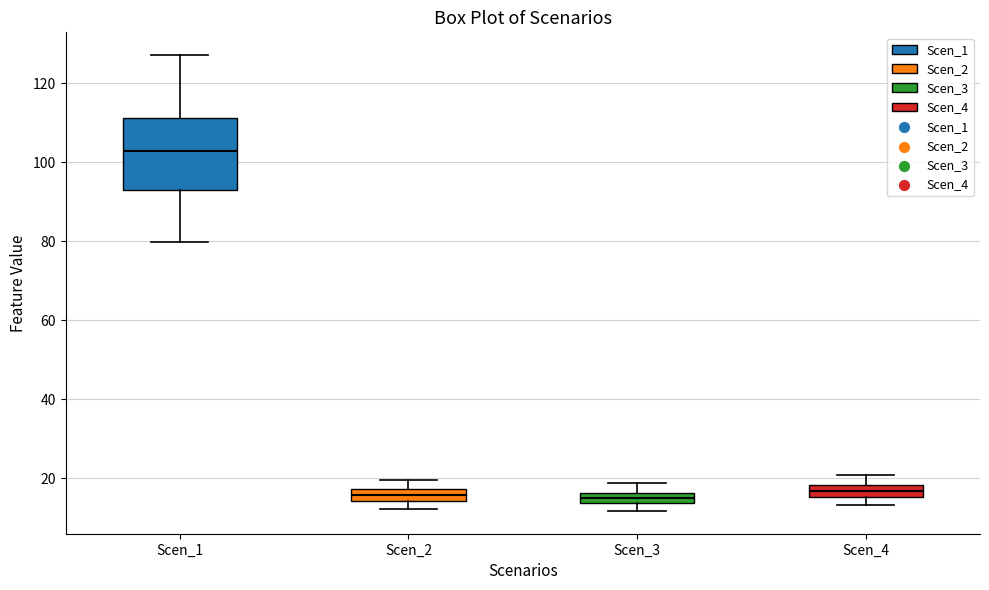

Where does the median line of the box for Scen_2 sit on the y-axis? The values are not printed on the chart, so give them approximately, as read against the axis.

16